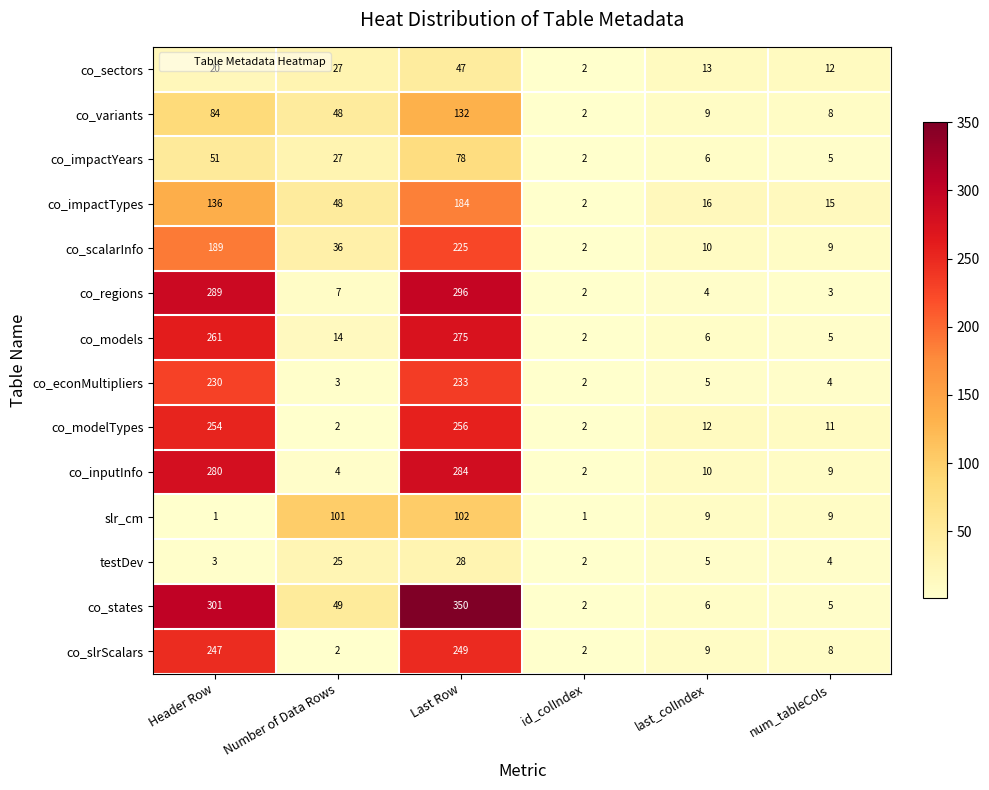

What is the difference between the highest and lowest values at num_tableCols?

12